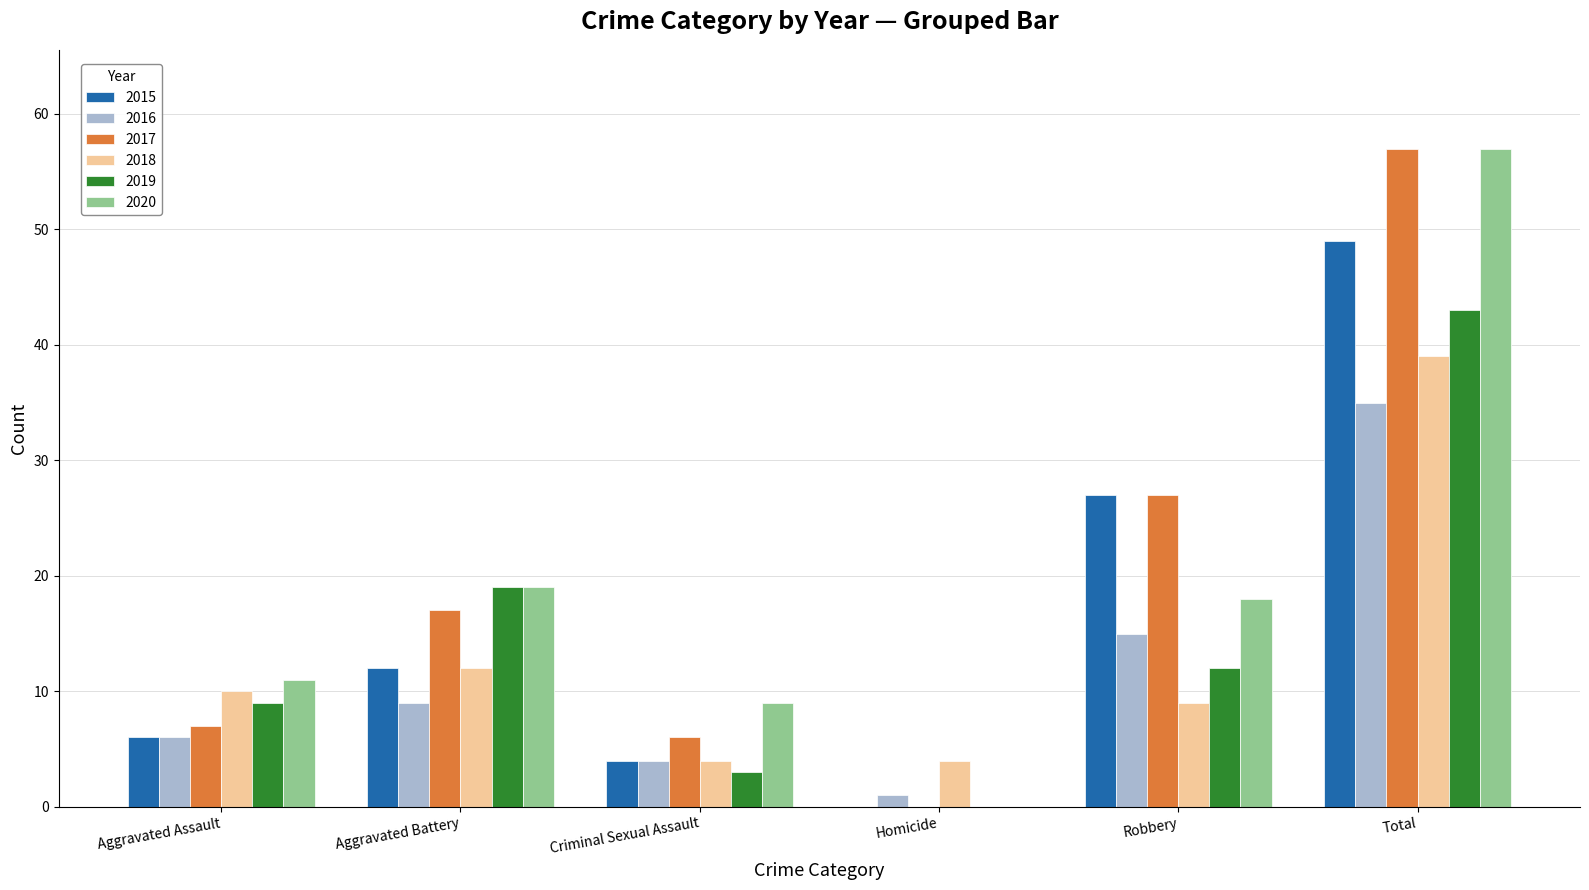

At which label is 2017 closest to 28?

Robbery